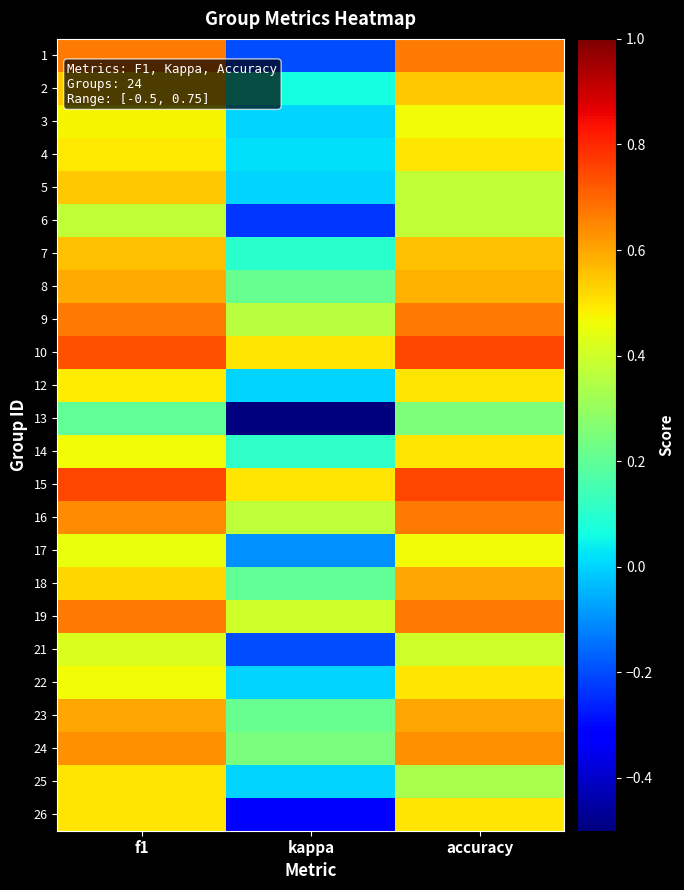

Which has a higher value, f1 or accuracy?

f1